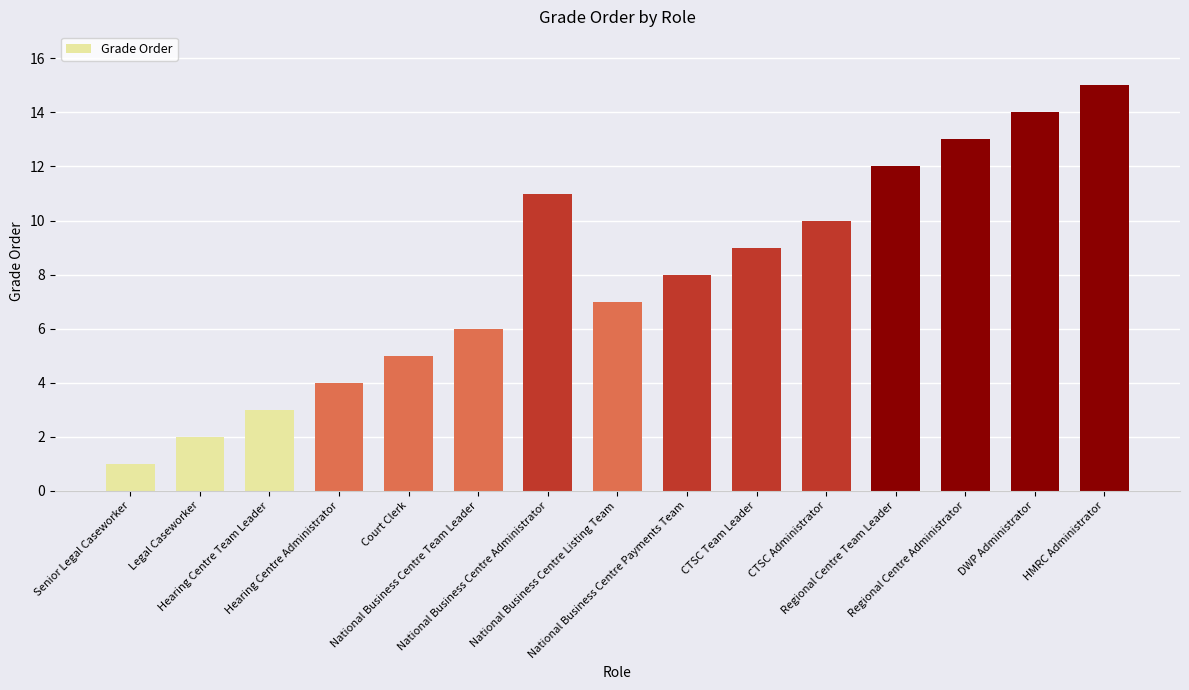

Are the bars horizontal?

No